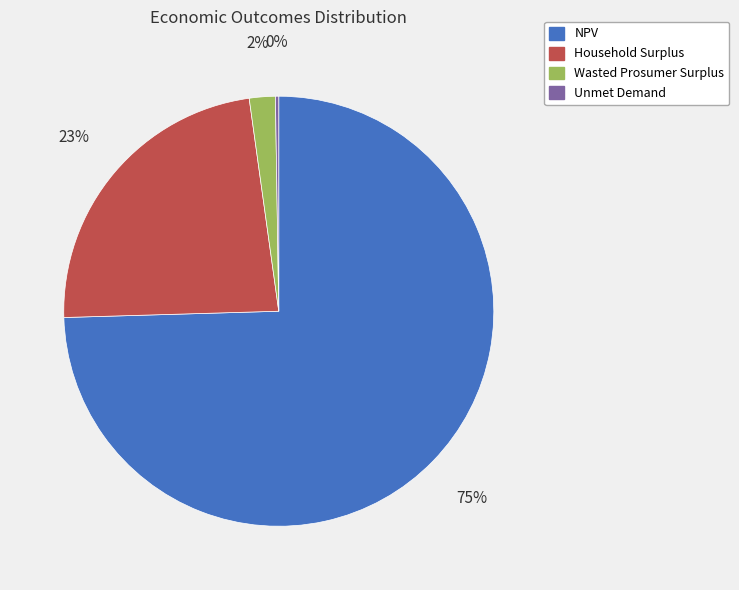

To the nearest percent, what is the average slice percentage?

25%